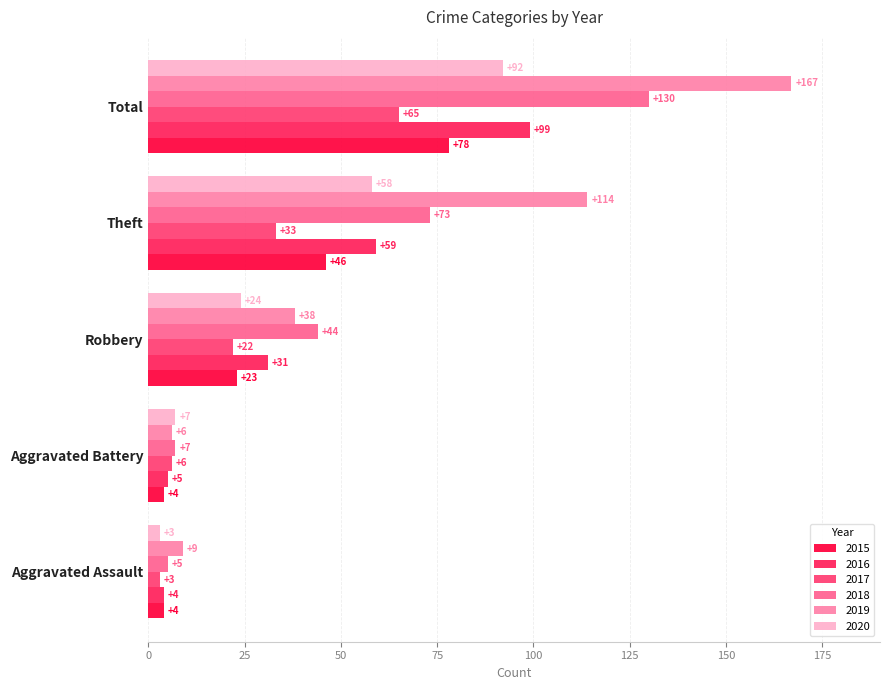

Which series changed the most between Aggravated Battery and Theft?

2019